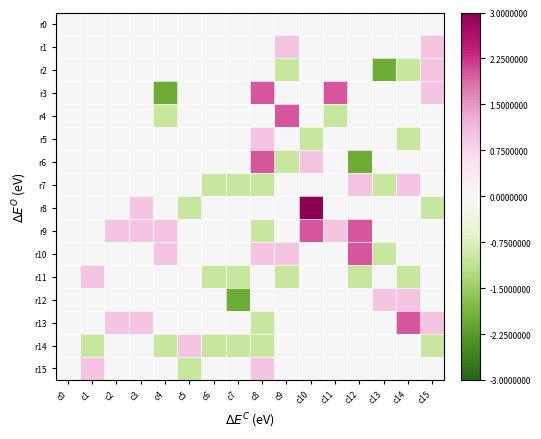

Between c4 and c7, which series saw the biggest shift?

r3